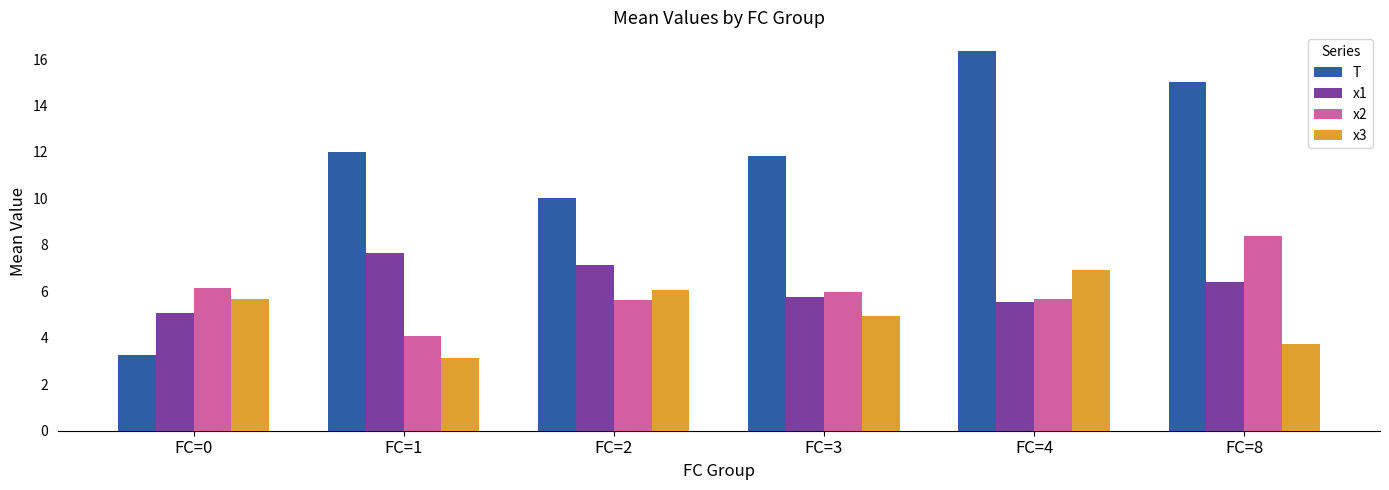

What is the difference between the second highest and minimum values in the x2 series?

2.1